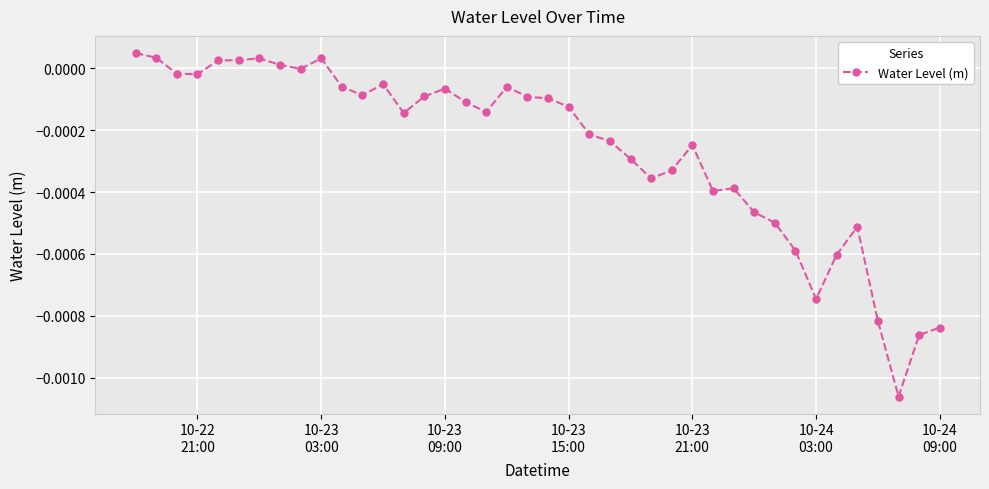

How many points are lower than both their immediate neighbors (excluding endpoints)?

9